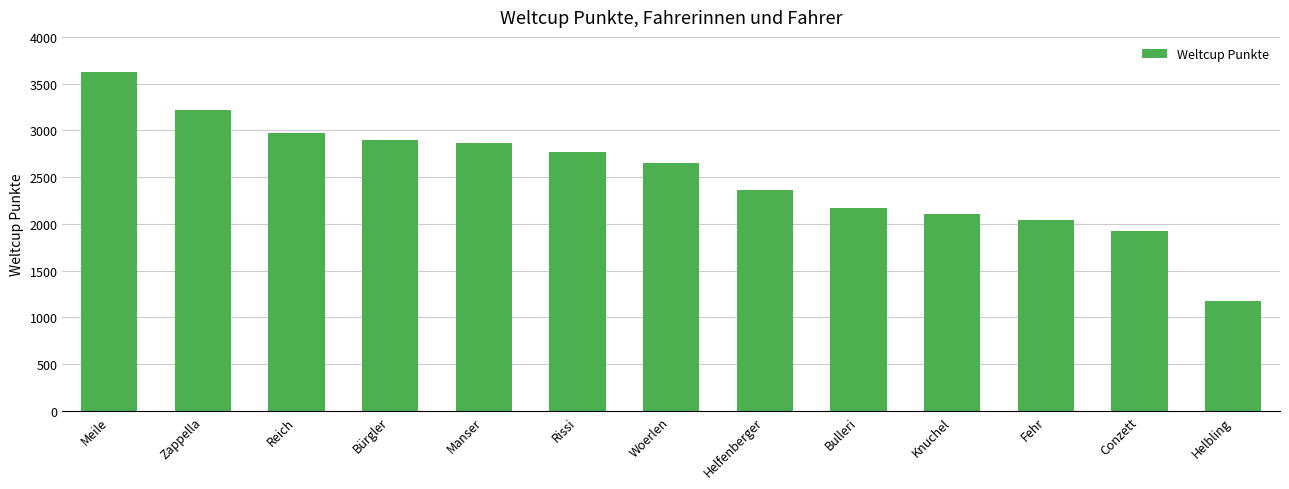

Reading left to right, list all the values displayed in this chart.

Meile=3623	Zappella=3217	Reich=2973	Bürgler=2894	Manser=2862	Rissi=2765	Woerlen=2647	Helfenberger=2358	Bulleri=2172	Knuchel=2111	Fehr=2043	Conzett=1926	Helbling=1174